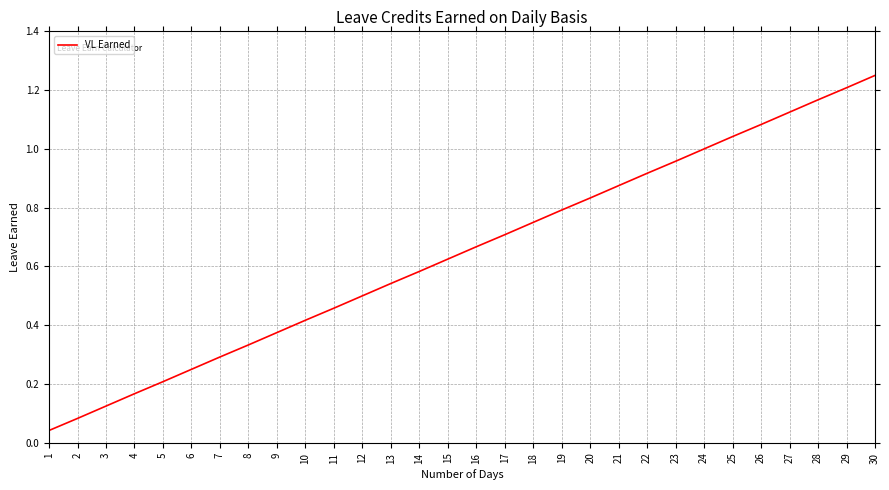

How many lines are shown in the chart?

1